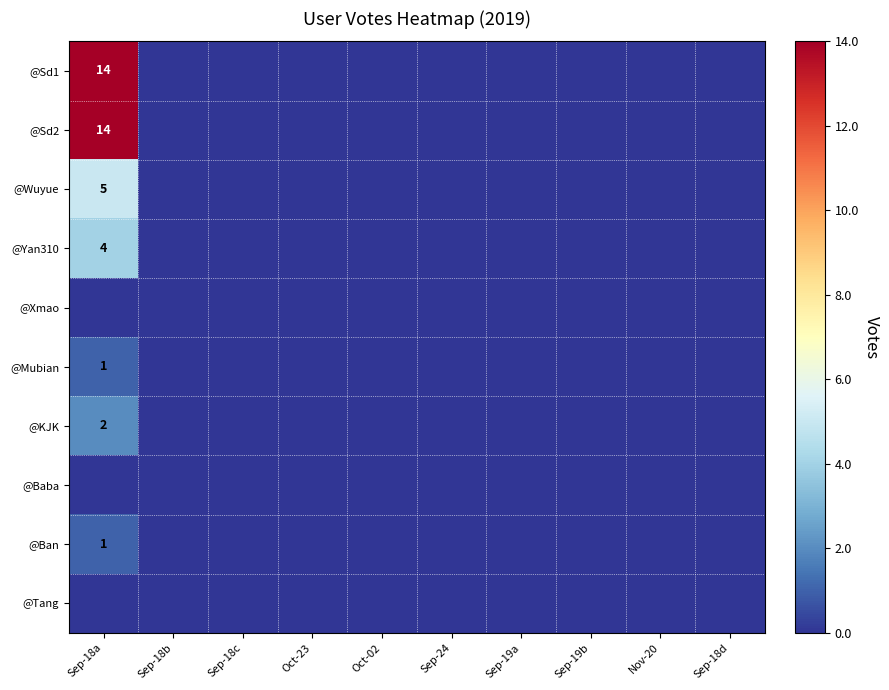

The @Yan310 series shows 4 at Sep-18a. True or false?

True